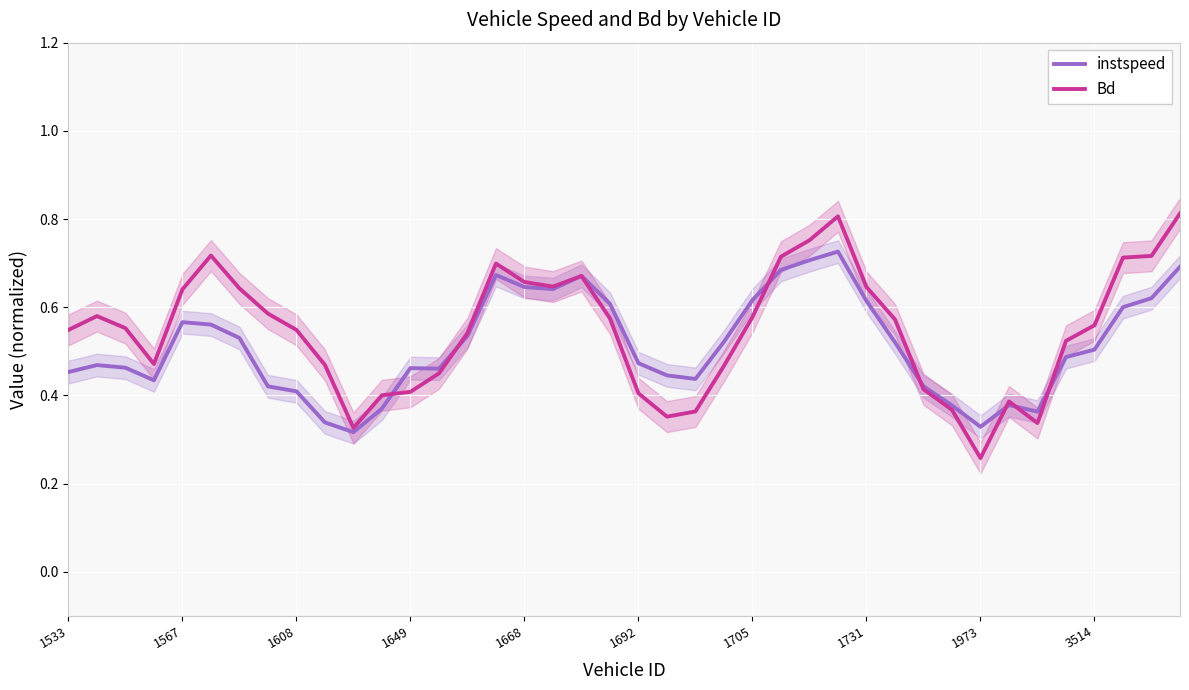

True or false: instspeed has a value of 0.6 at 13.

False